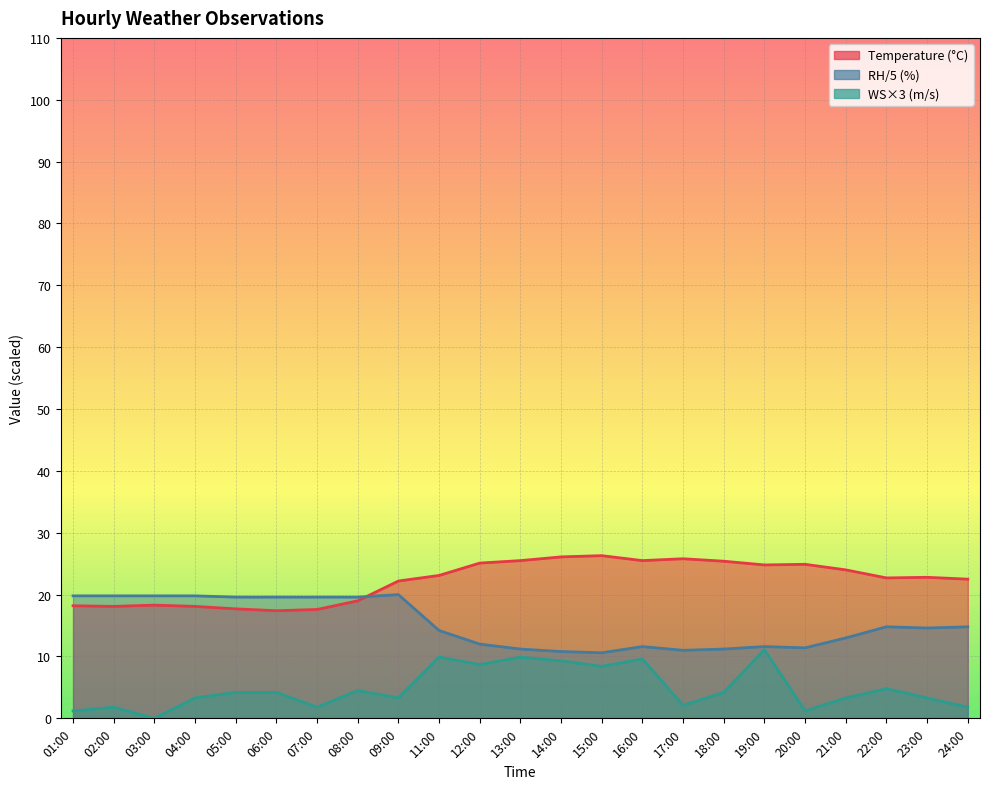

List the series in order of their peak value, highest first.

Temperature (°C), RH/5 (%), WS×3 (m/s)